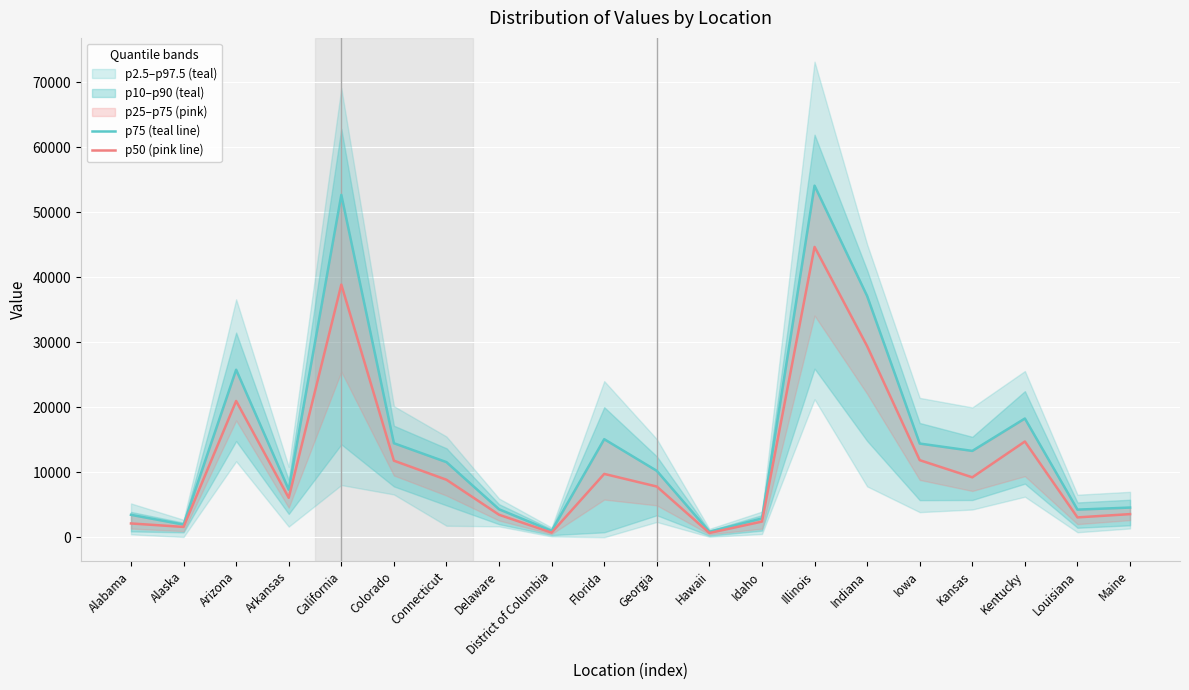

What is the difference between the maximum and minimum values in the p50 (pink line) series?

44020